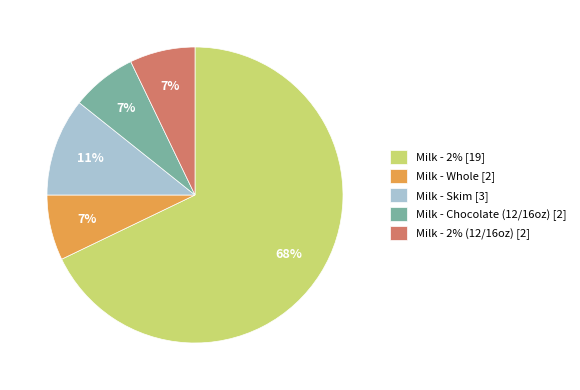

What percentage is the Milk - Whole [2] slice, to the nearest percent?

7%